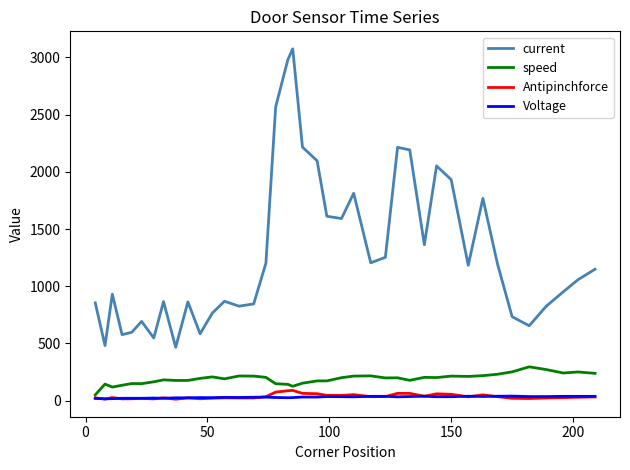

Which series has the largest total across all categories?

current